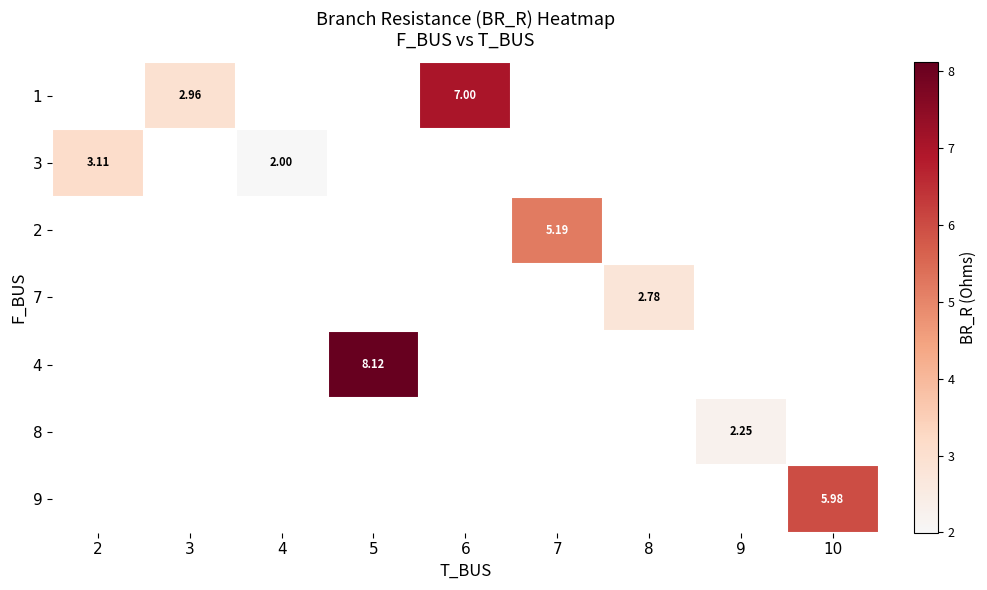

Count the number of categories in the chart.

9